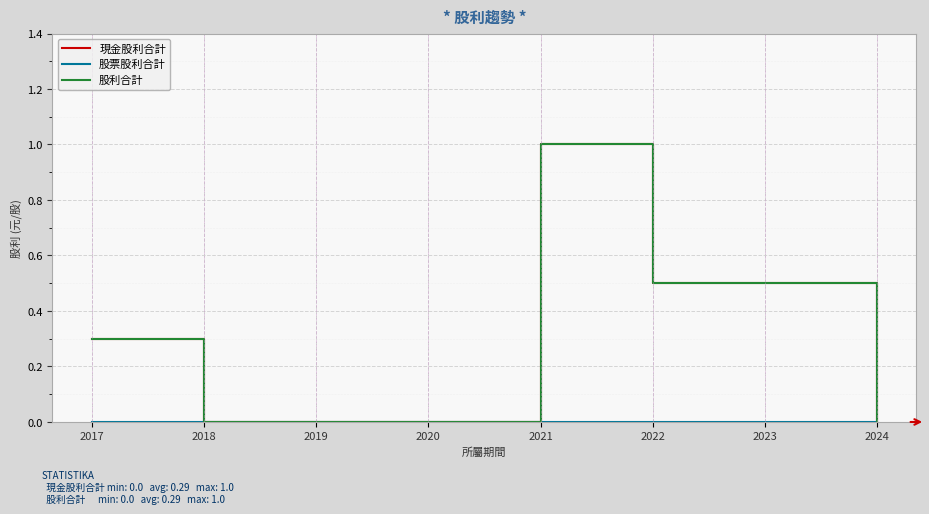

The value of 現金股利合計 at 2018 is 0.4. True or false?

False